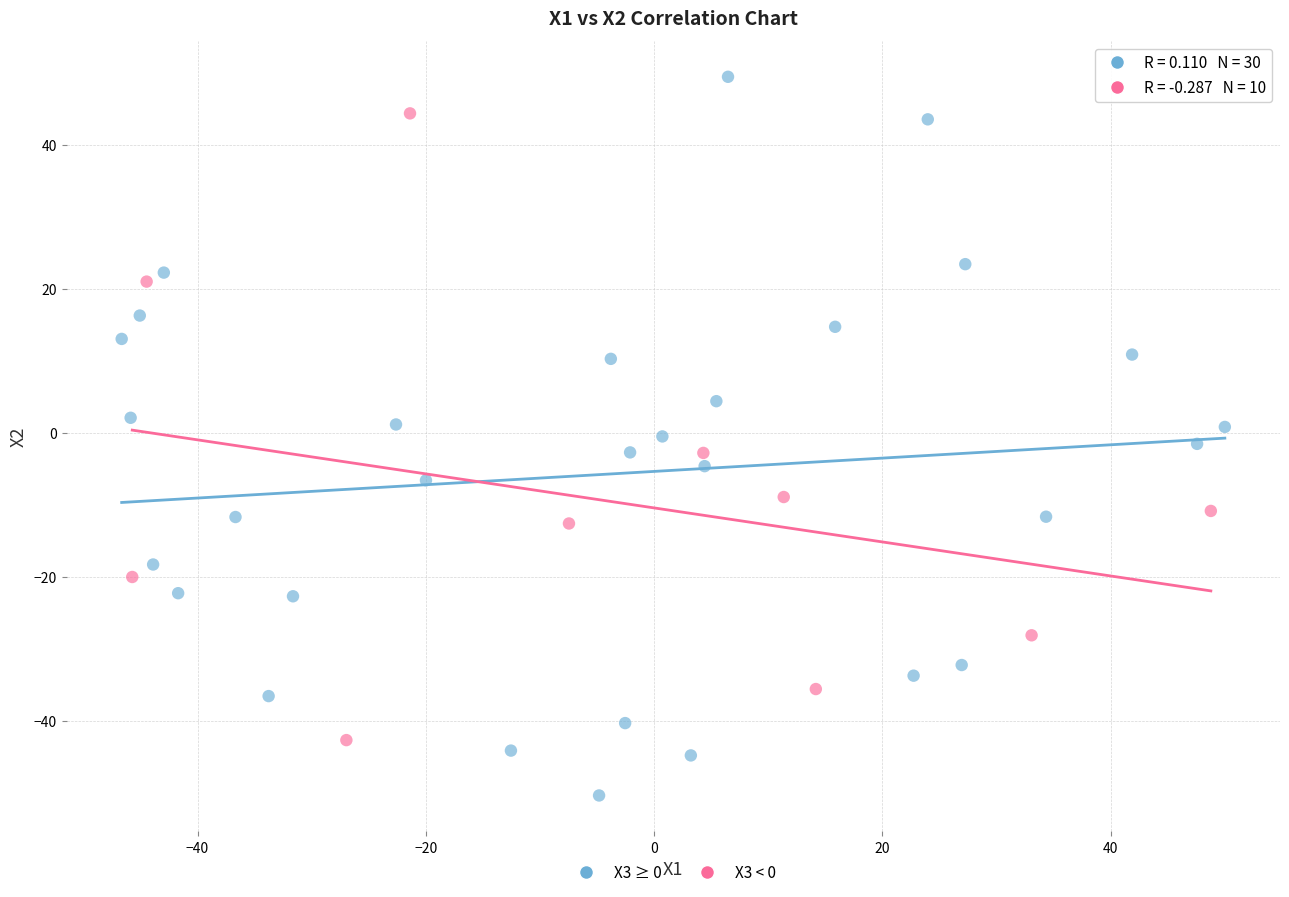

Which series has the widest spread of Y values?

X3 ≥ 0